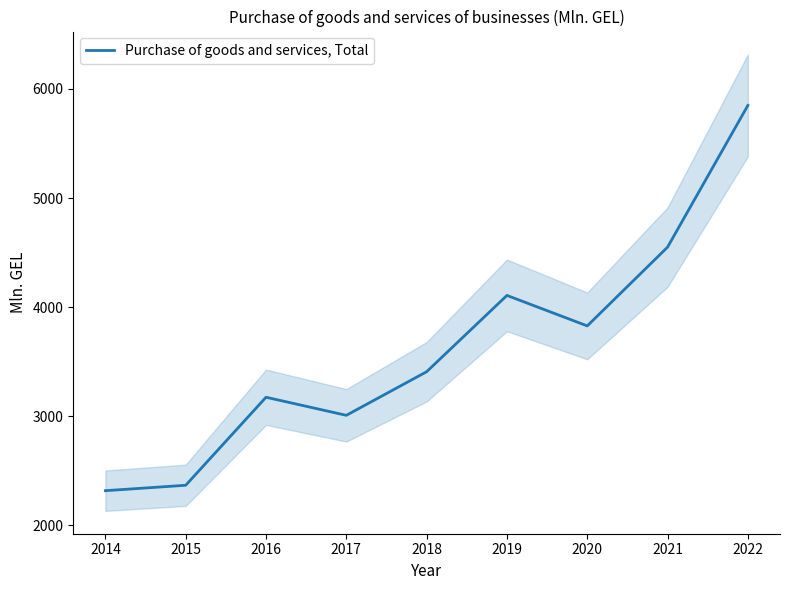

What is the change in value from 2016 to 2017?

-165.7